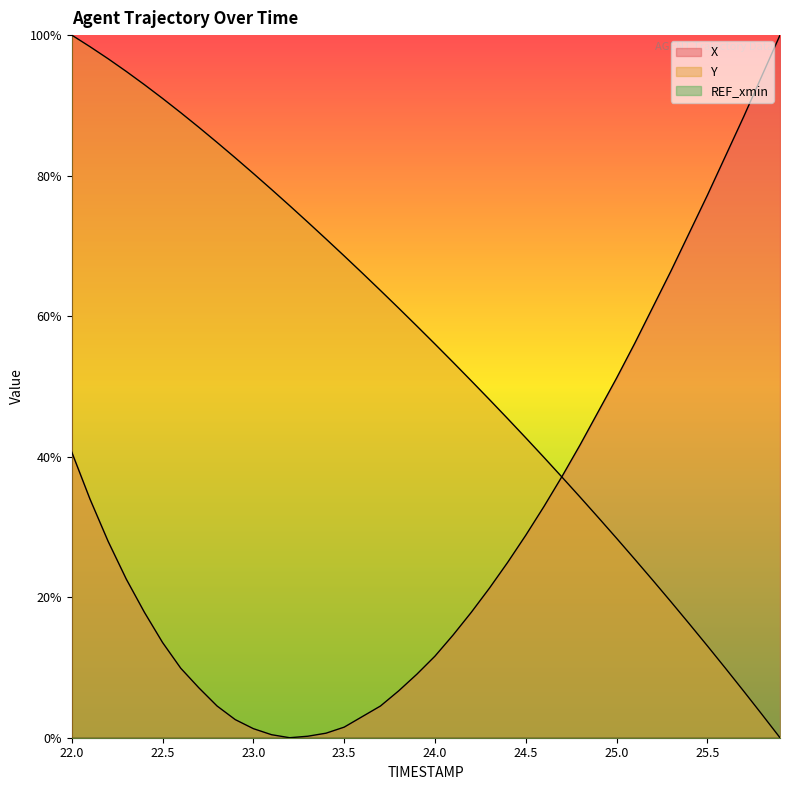

What is the greatest value displayed?

1.0